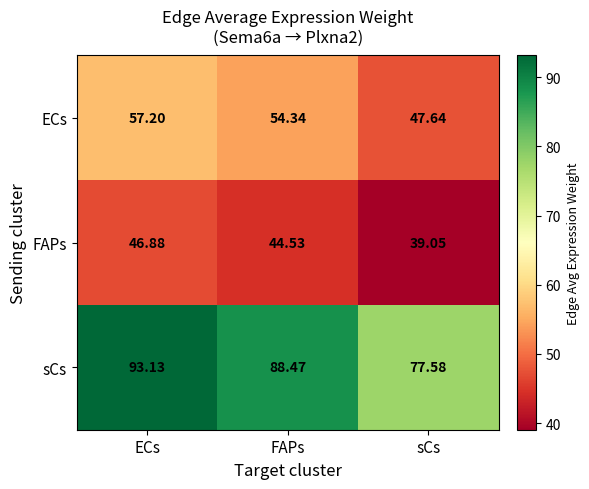

What is the total value across all series at FAPs?

187.3